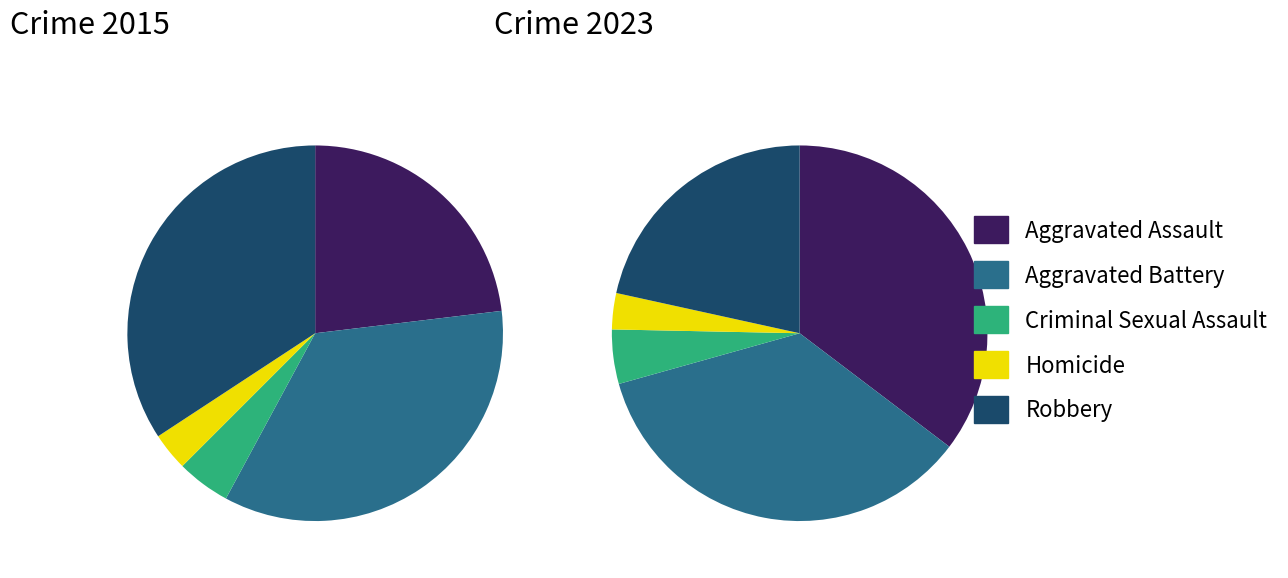

True or false: 2 accounts for 13% of the total.

False